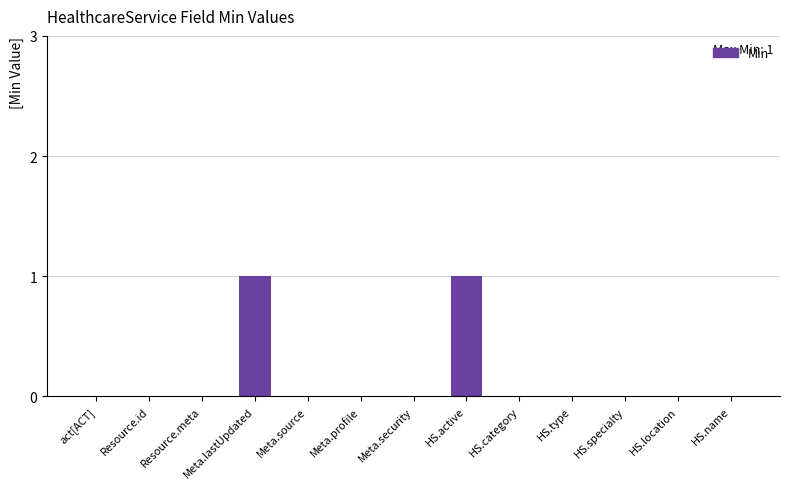

Reading left to right, transcribe all the data shown in this chart.

act[ACT]=0	Resource.id=0	Resource.meta=0	Meta.lastUpdated=1	Meta.source=0	Meta.profile=0	Meta.security=0	HS.active=1	HS.category=0	HS.type=0	HS.specialty=0	HS.location=0	HS.name=0